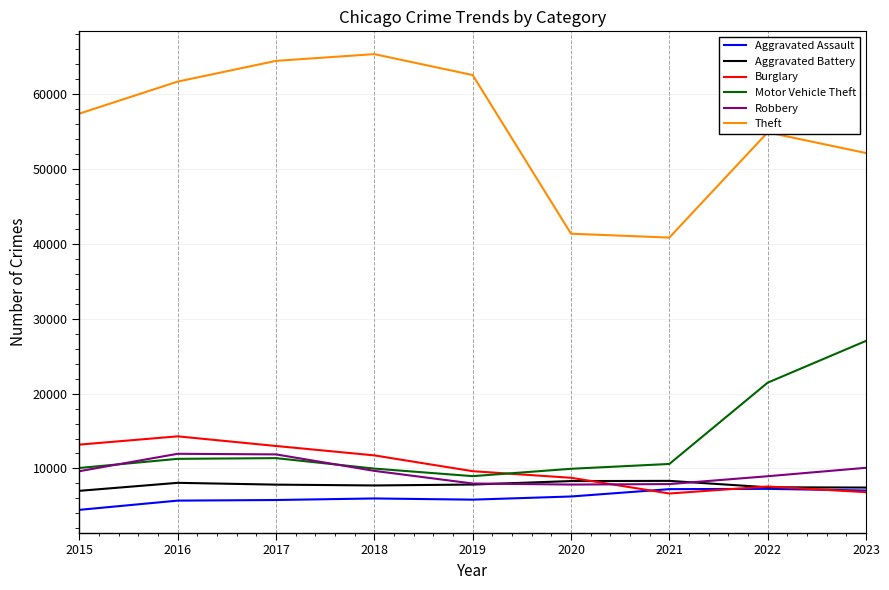

True or false: Burglary and Robbery cross at least once.

True